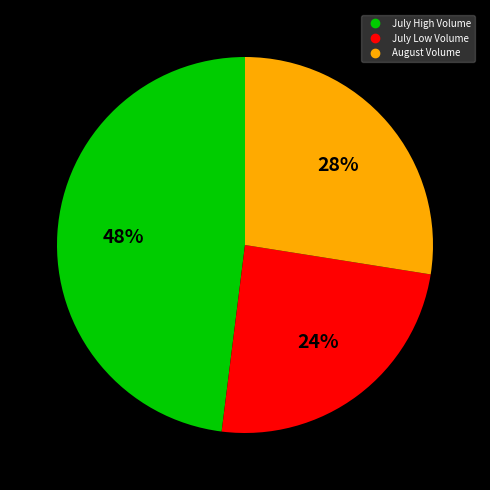

Is there any slice that represents more than half of the pie?

No